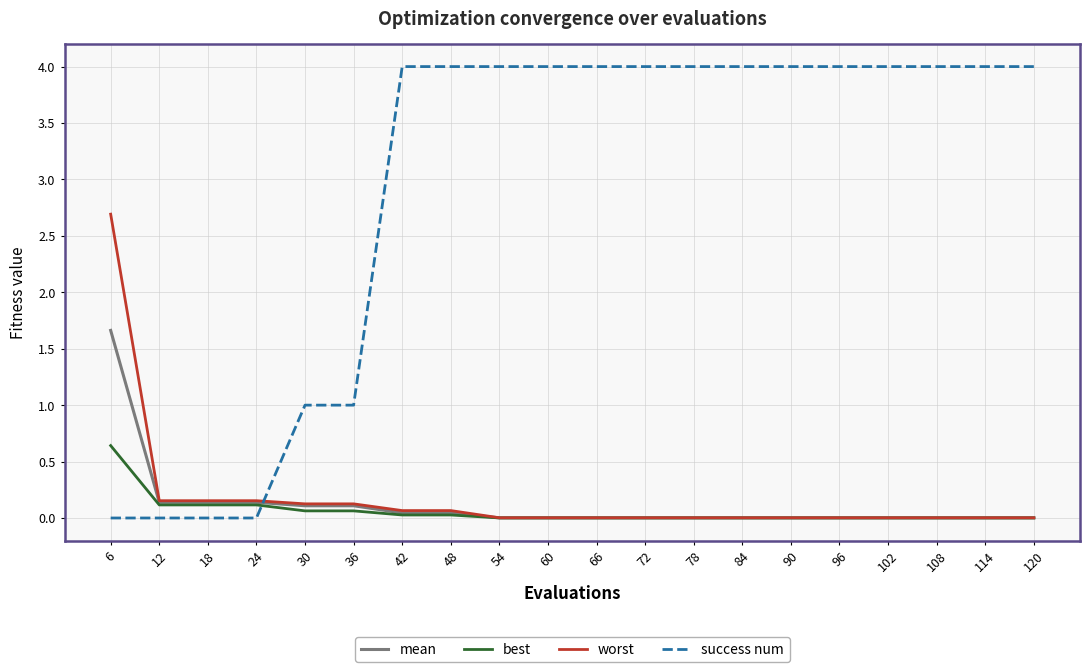

How many lines are shown in the chart?

4